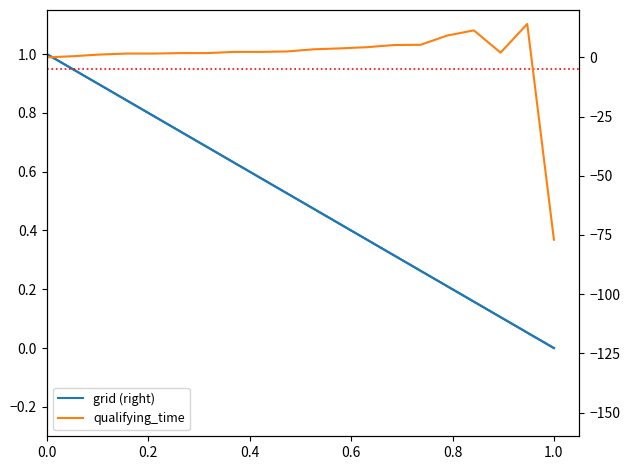

What is the spread (max minus min) of values at 1.0?

77.0